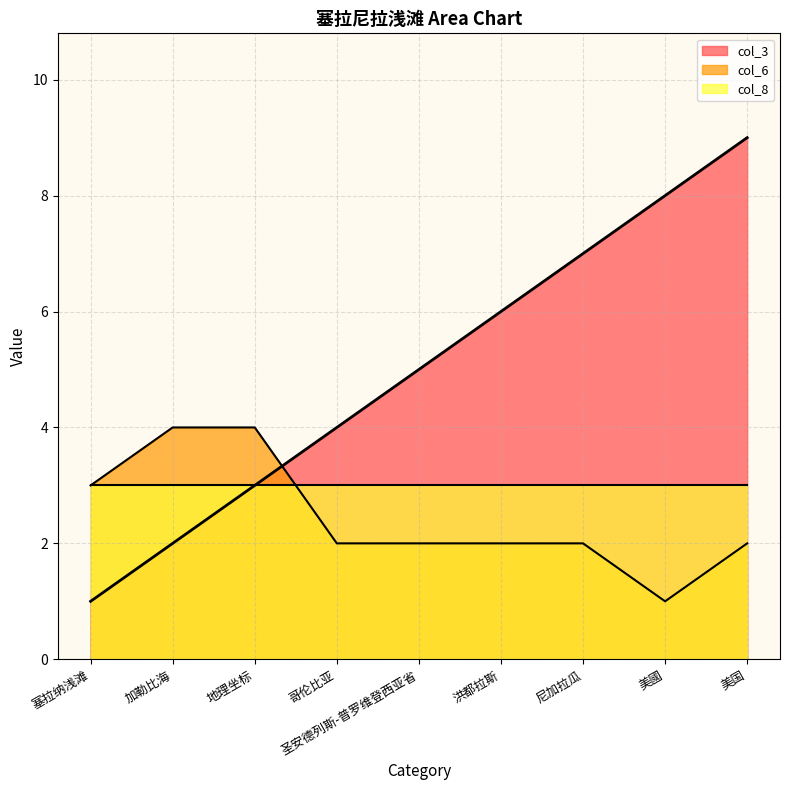

What is the label of the 8th point from the right?

加勒比海